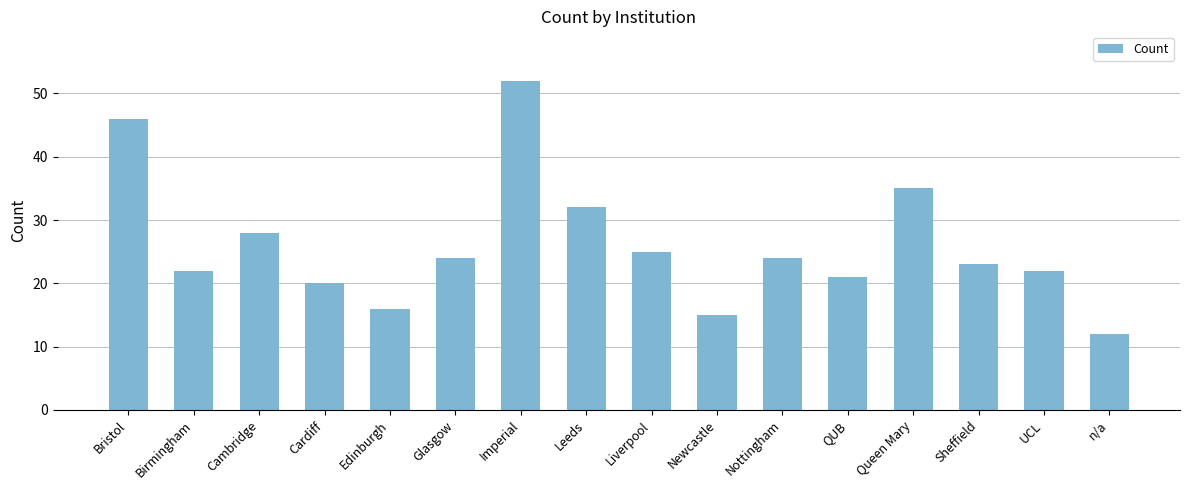

The value at Liverpool is 43. True or false?

False